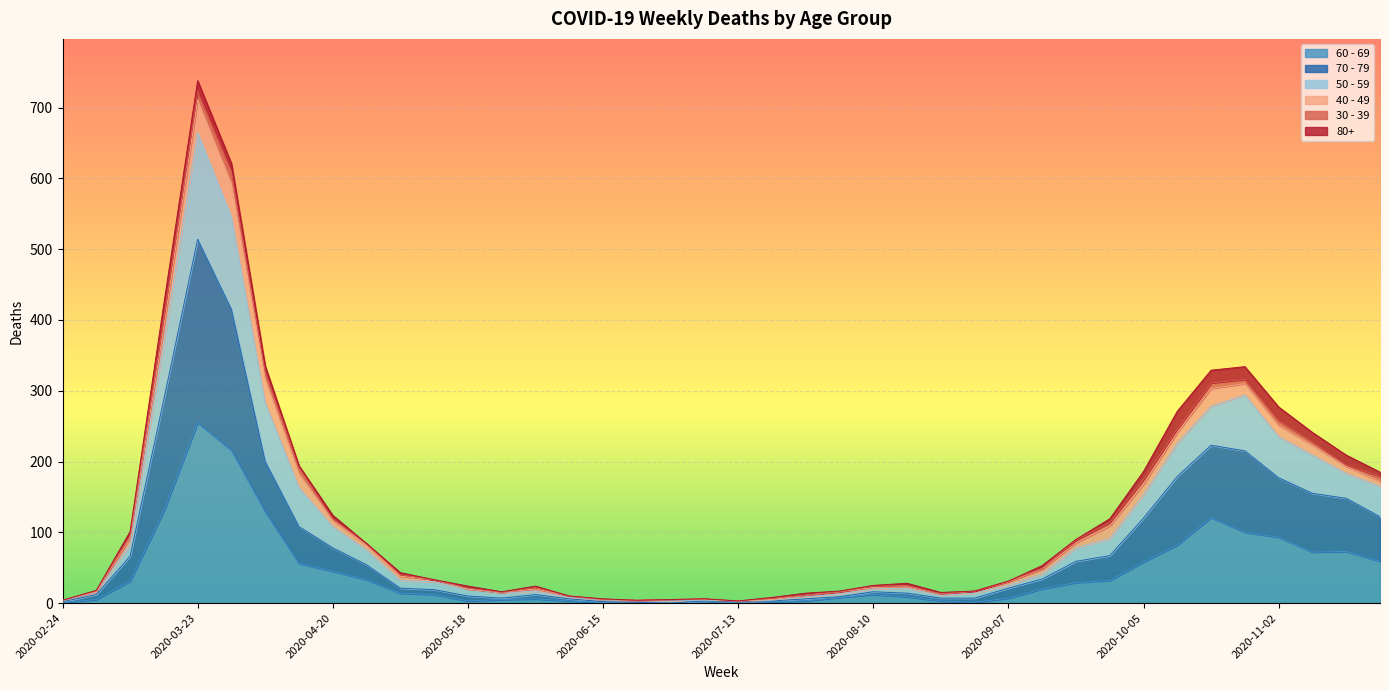

Does the chart display data point markers on the line(s)?

No